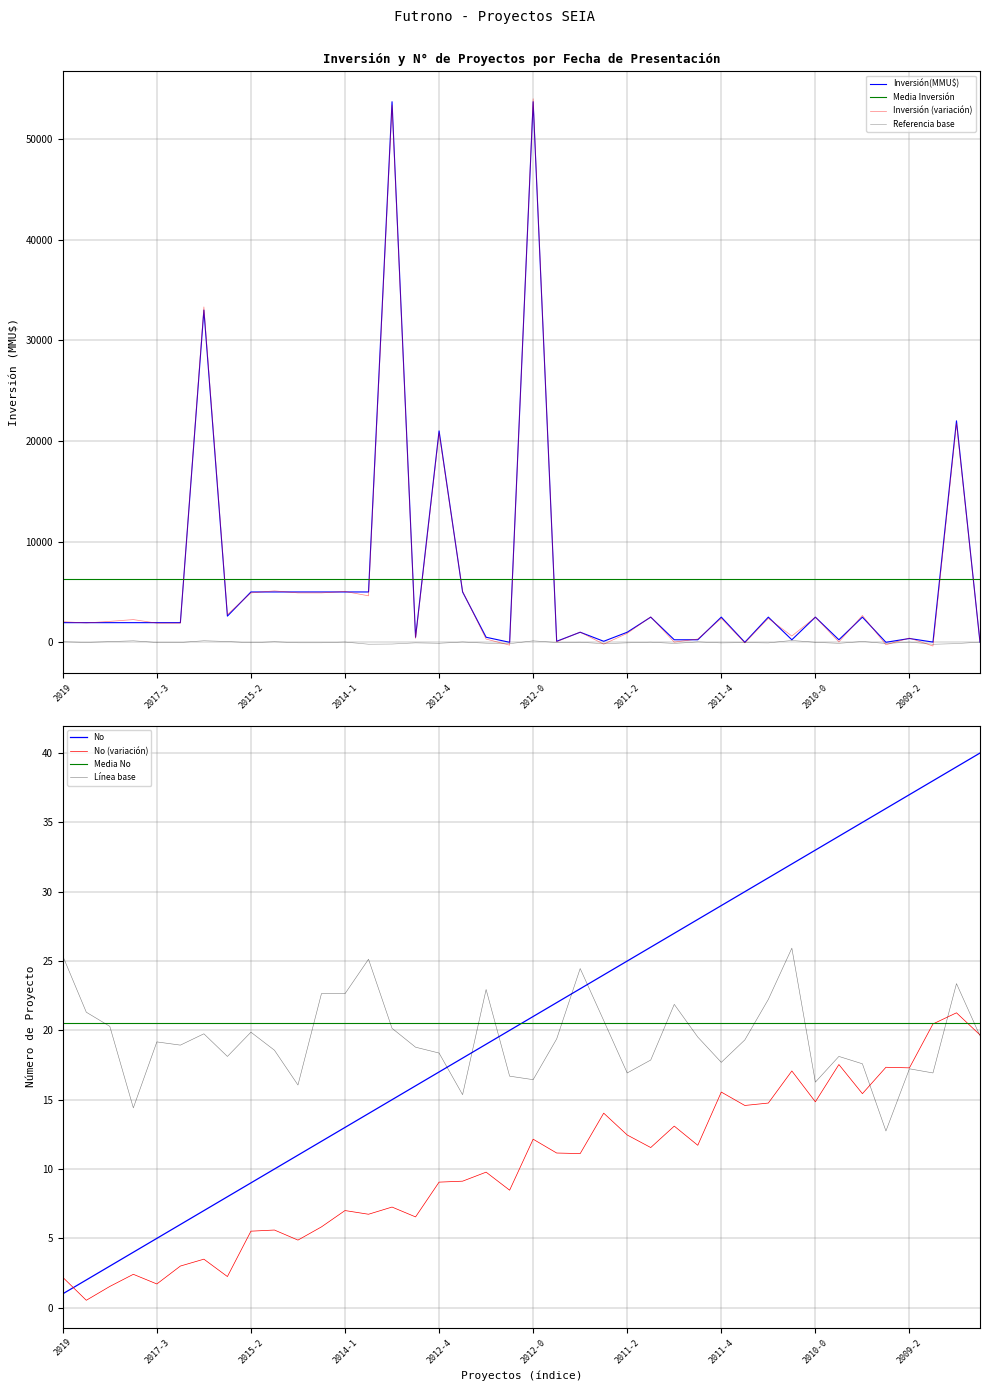

What is the value of the Inversión(MMU$) point at the 12th from the left?

5000